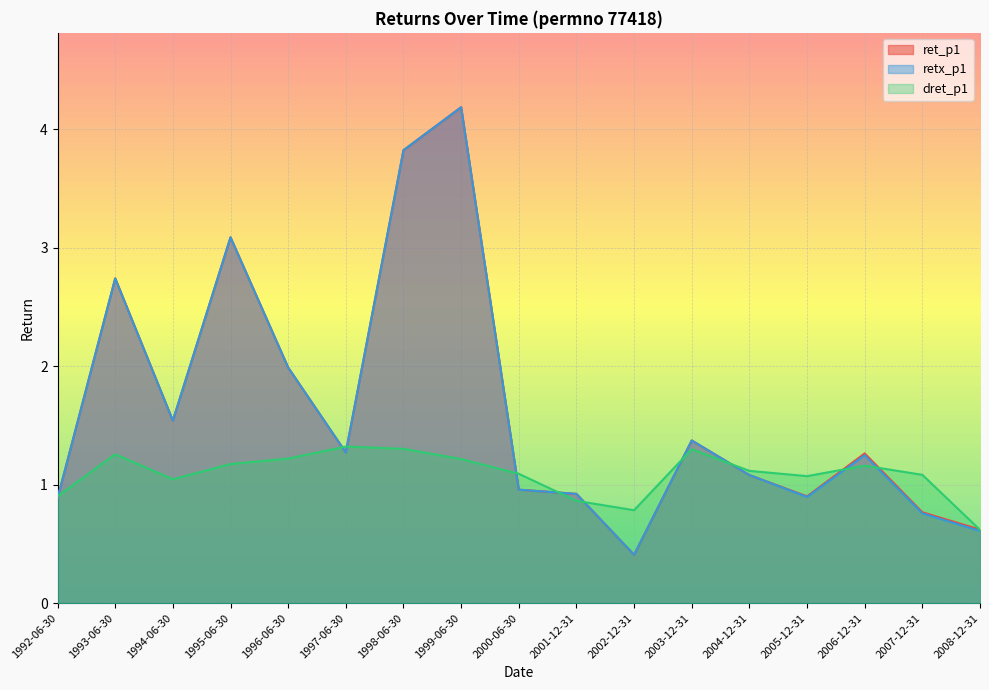

Reading left to right, what are all the values shown in this chart?

ret_p1: 0.9	2.7	1.5	3.1	2.0	1.3	3.8	4.2	1.0	0.9	0.4	1.4	1.1	0.9	1.3	0.8	0.6
retx_p1: 0.9	2.7	1.5	3.1	2.0	1.3	3.8	4.2	1.0	0.9	0.4	1.4	1.1	0.9	1.2	0.8	0.6
dret_p1: 0.9	1.3	1.0	1.2	1.2	1.3	1.3	1.2	1.1	0.9	0.8	1.3	1.1	1.1	1.2	1.1	0.6